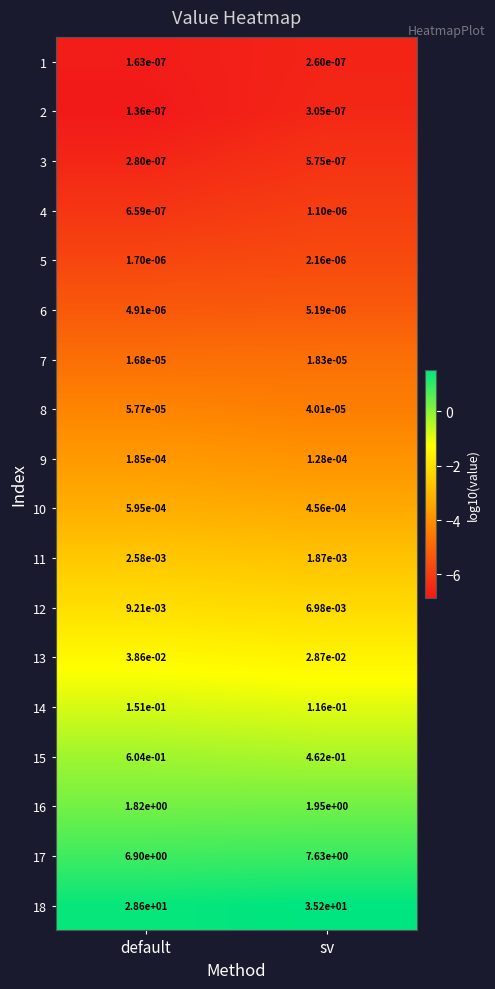

At which label does 18 reach its minimum?

default